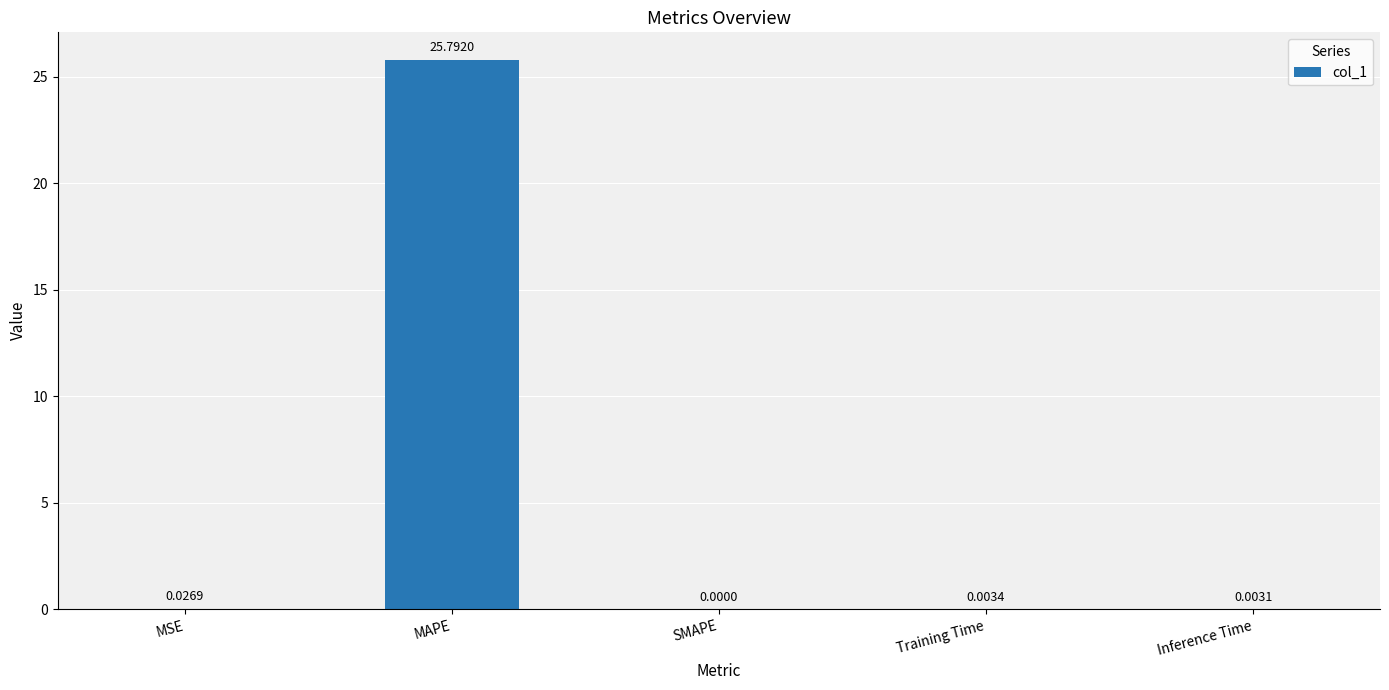

Which has a higher value, Training Time or MAPE?

MAPE